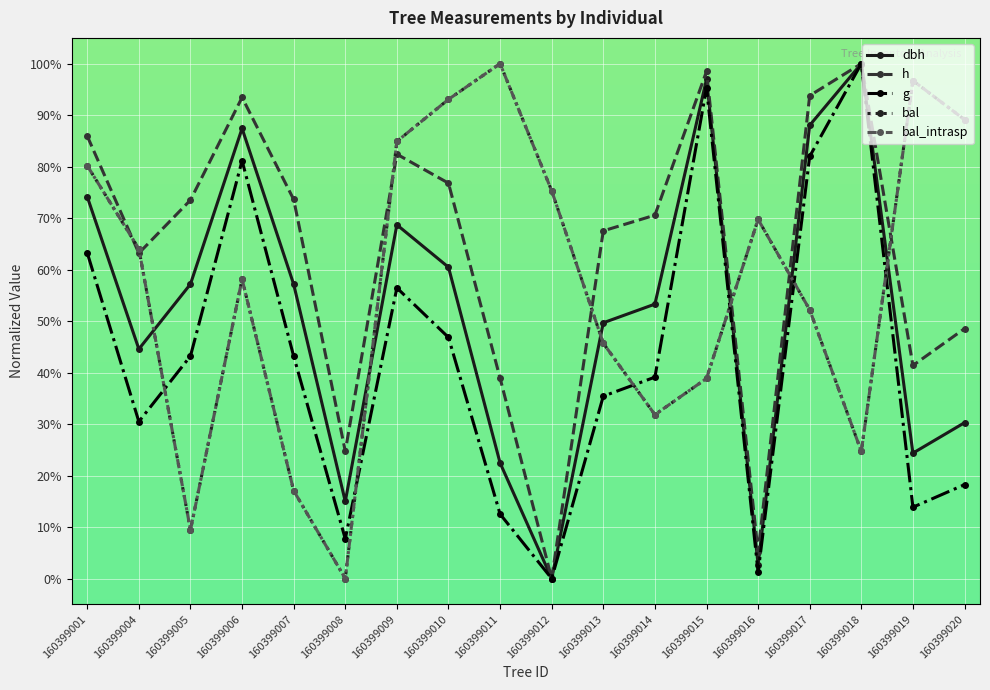

Is it true that h equals -33.0 at 160399012?

False